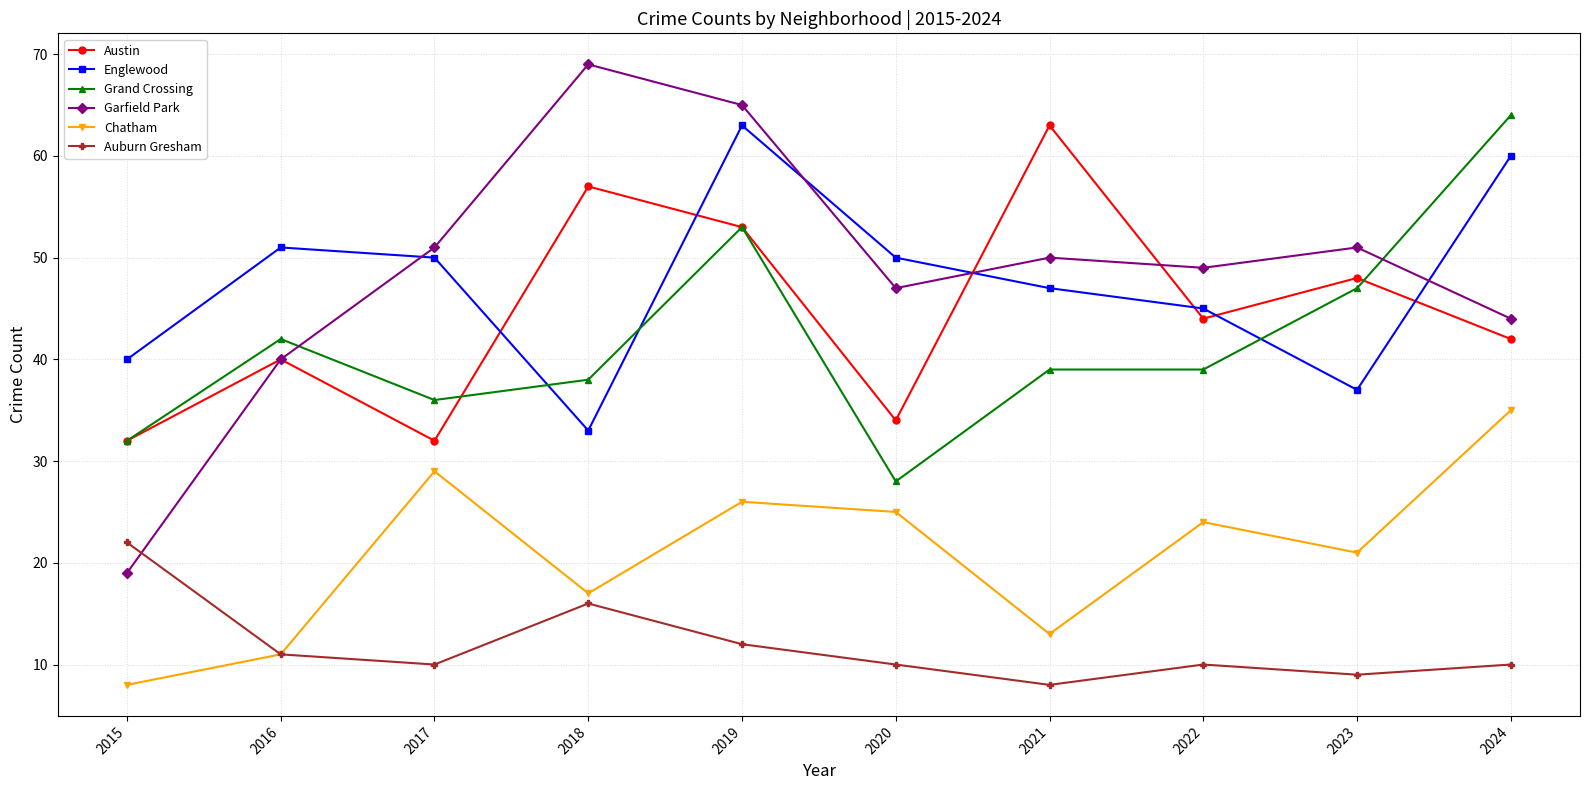

What is the minimum value shown in the chart?

8